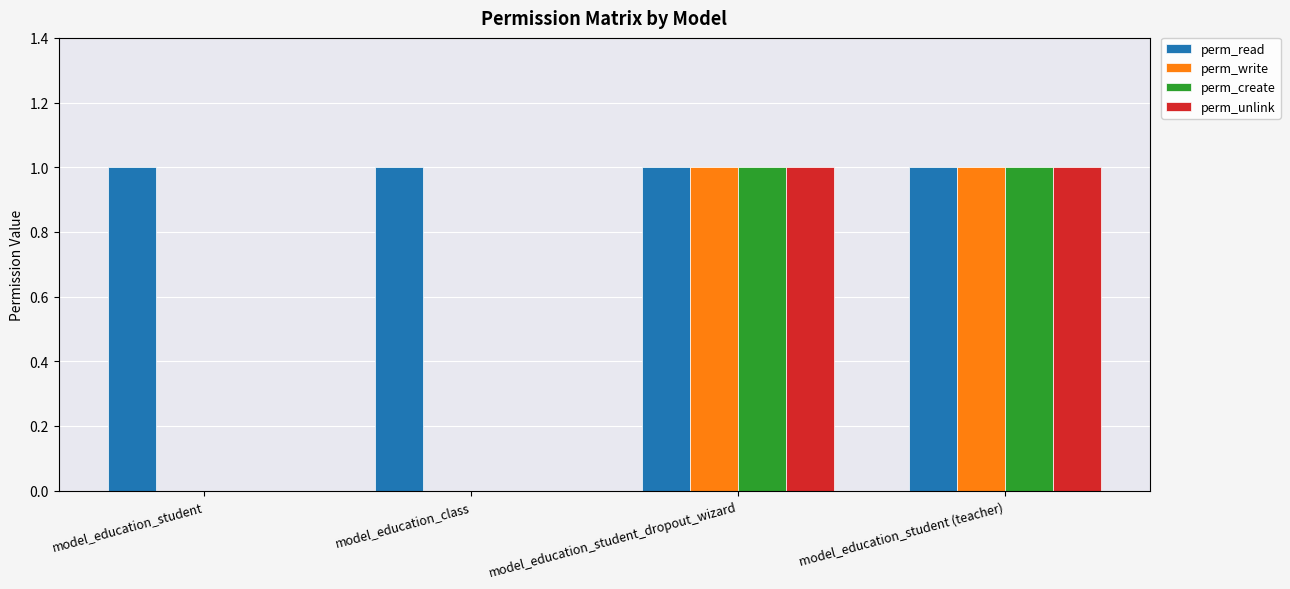

The value of perm_unlink at model_education_student (teacher) is 1. True or false?

True